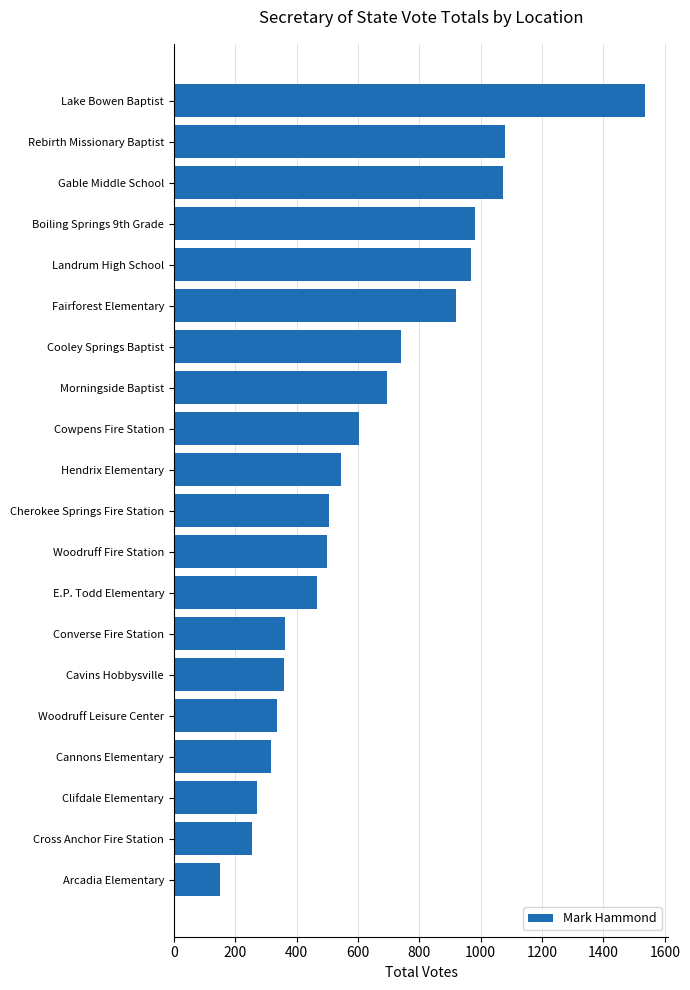

What is the change in value from Cross Anchor Fire Station to Arcadia Elementary?

-104